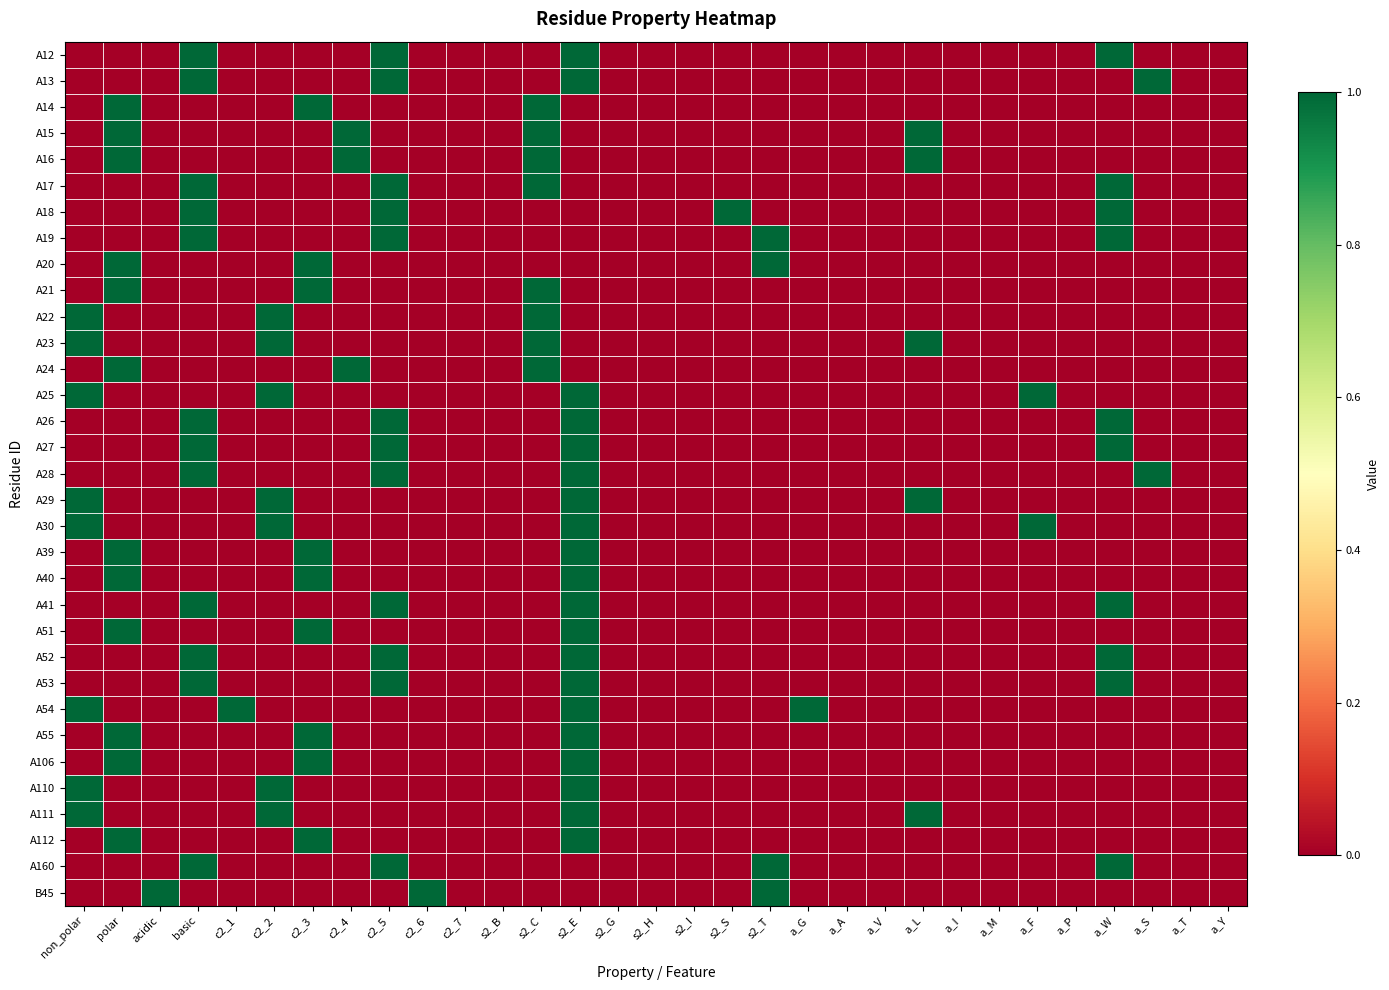

Between a_A and a_F, which series saw the biggest shift?

A25